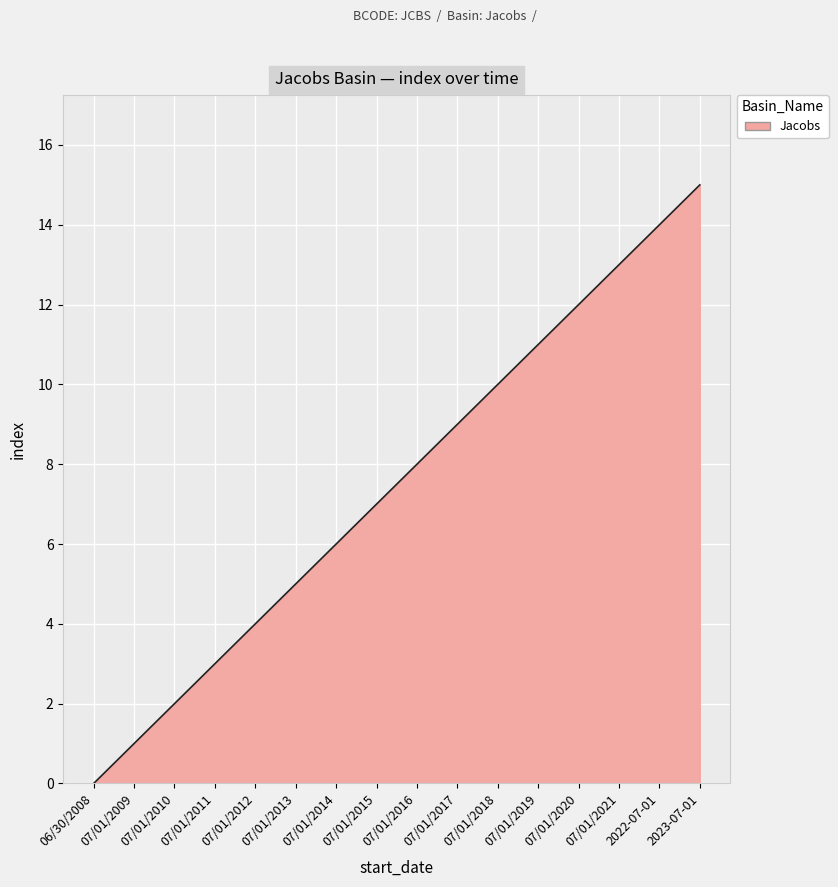

How many lines are shown in the chart?

1